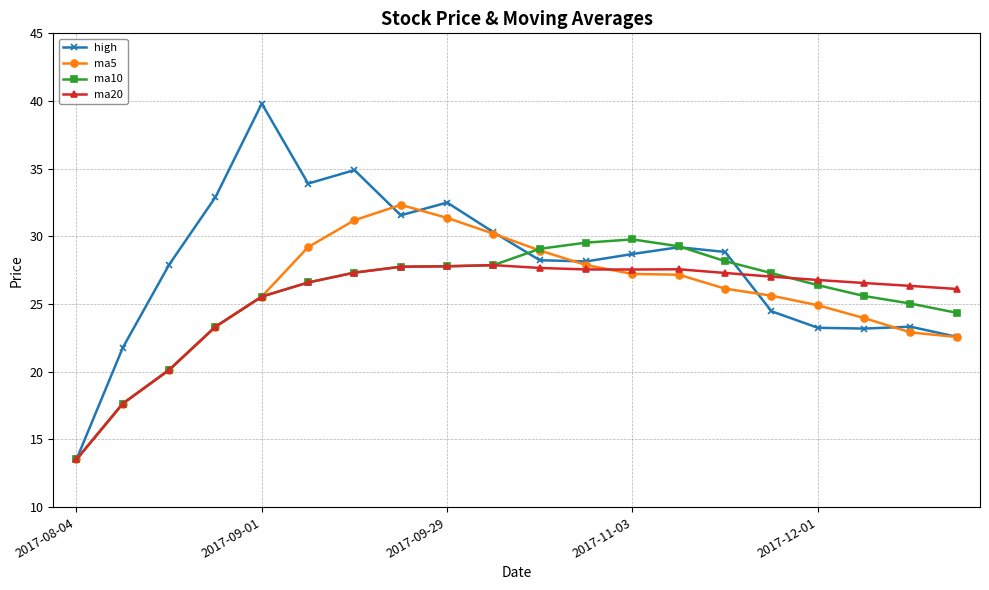

Which series has the largest range (max minus min)?

high